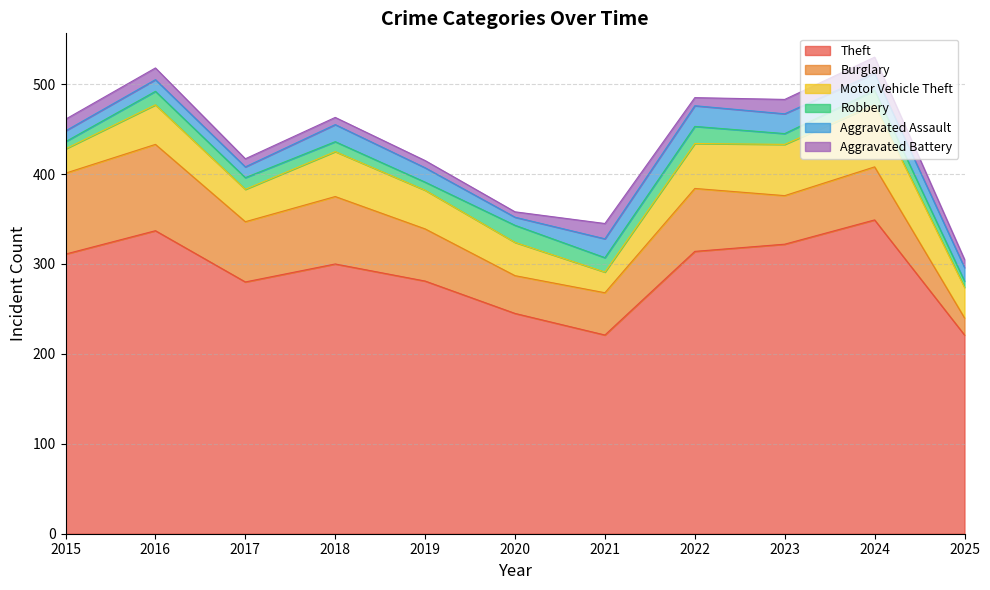

Between 2020 and 2018, which is larger?

2018